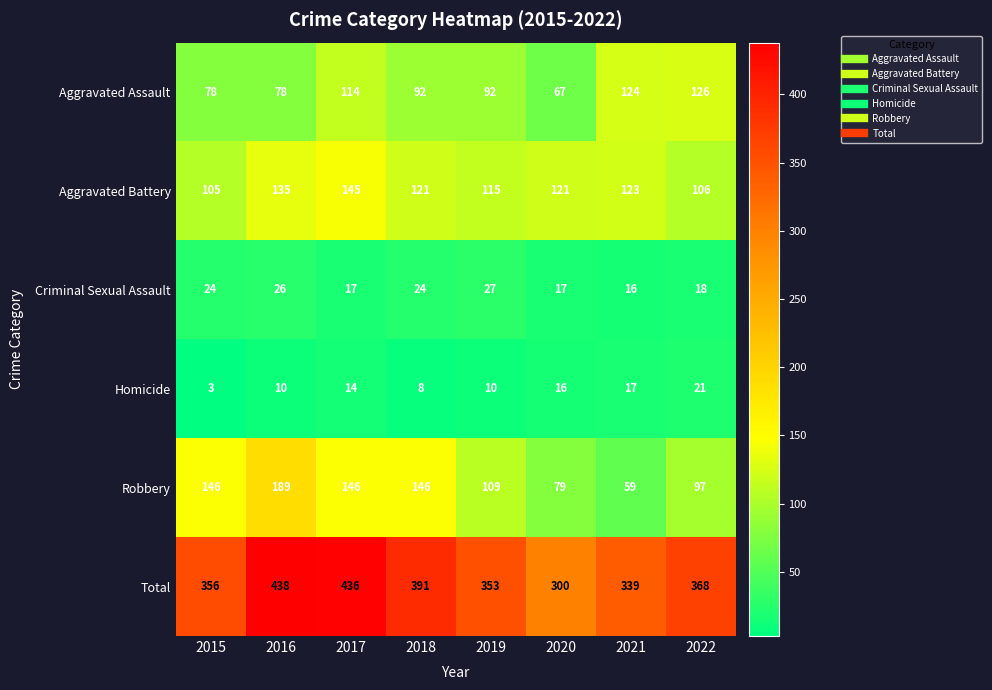

At which category is the sum across all series the highest?

2016